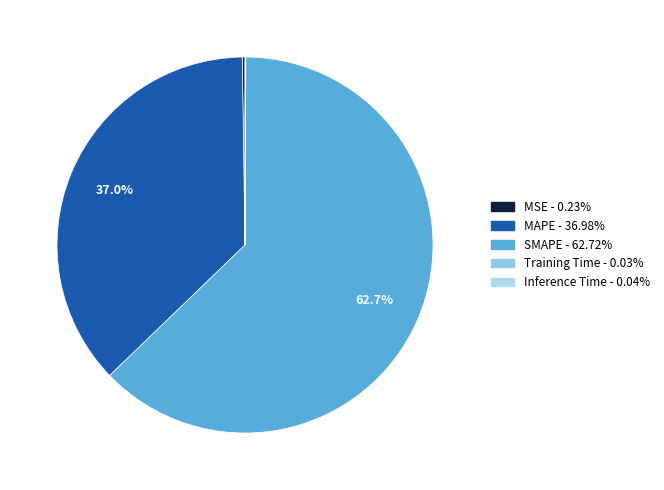

Rank the categories by value from highest to lowest.

SMAPE, MAPE, MSE, Inference Time, Training Time